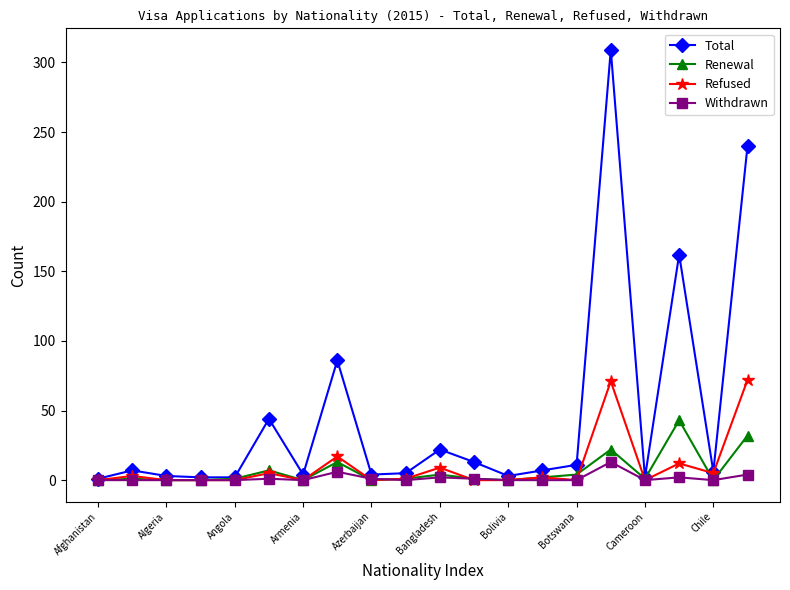

Which series has the largest range (max minus min)?

Total